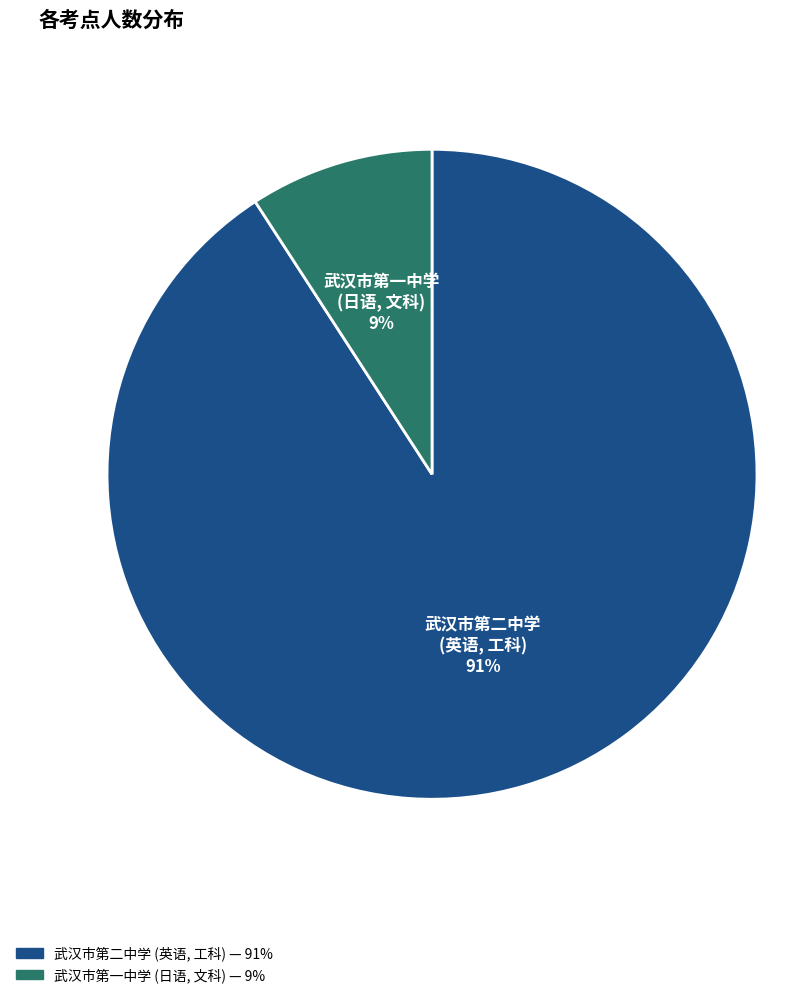

Which has a higher value, 武汉市第二中学 (英语, 工科) — 91% or 武汉市第一中学 (日语, 文科) — 9%?

武汉市第二中学 (英语, 工科) — 91%